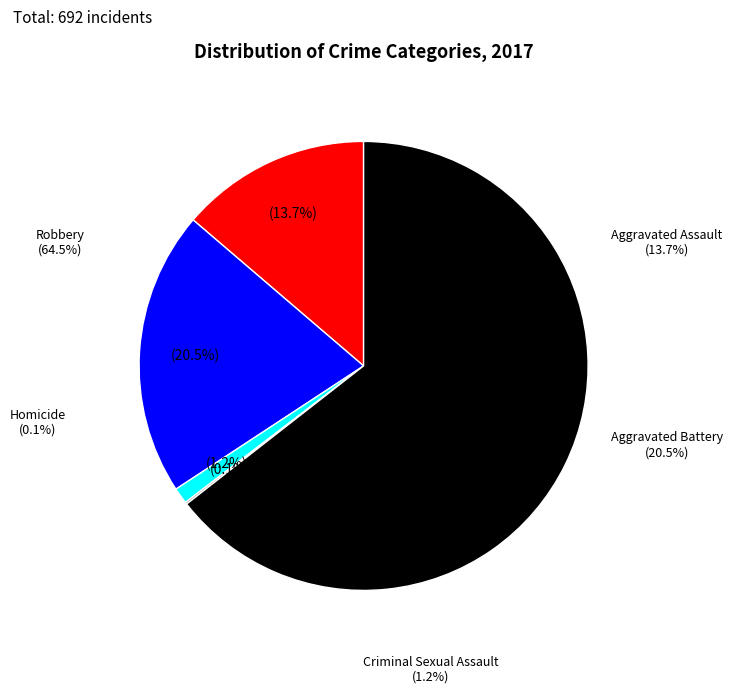

To the nearest percent, what is the combined percentage of Homicide and Aggravated Assault?

14%